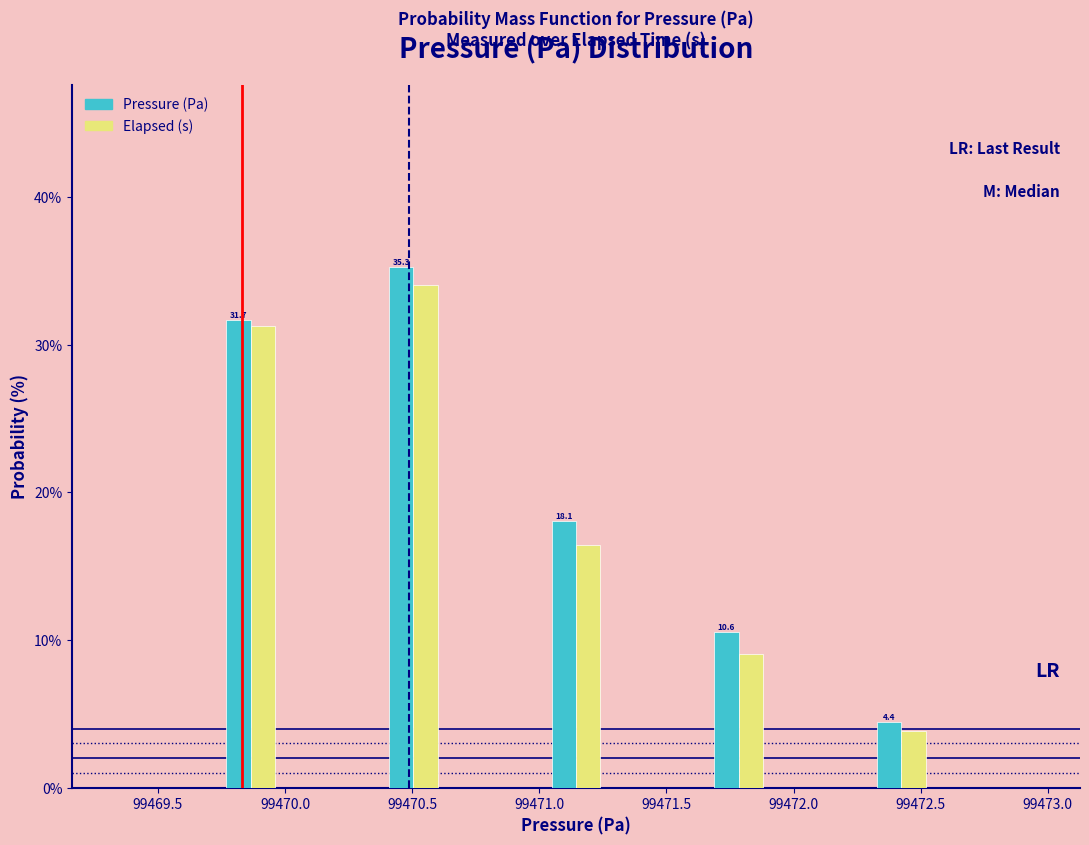

In the Elapsed (s) series, which range on the x-axis has the tallest bar?

99470.40 to 99470.60